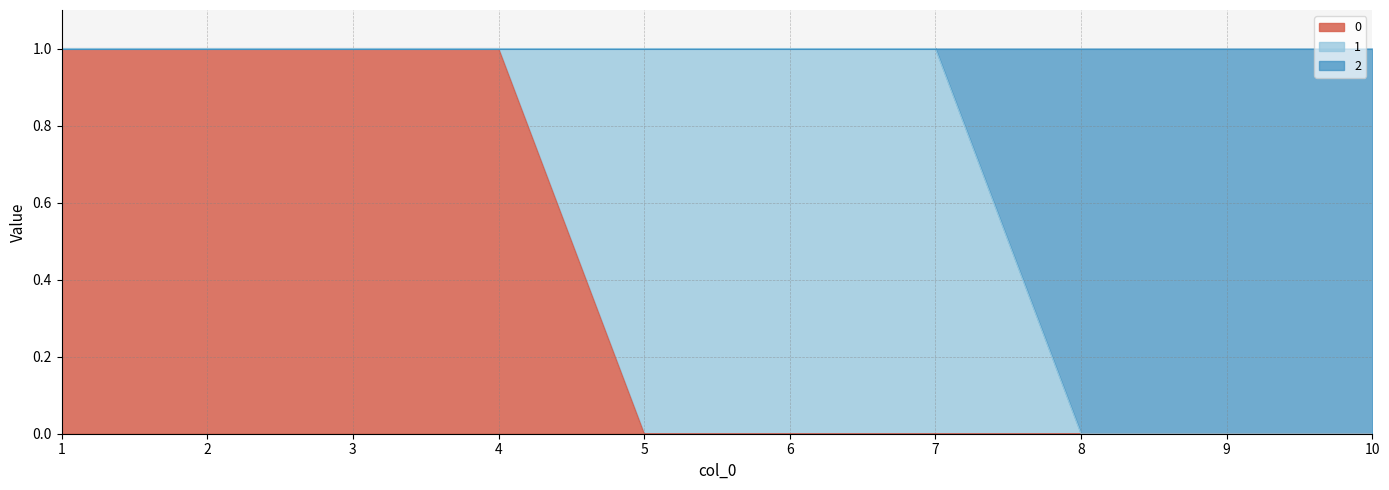

What is the difference between the maximum and second lowest values in the 0 series?

1